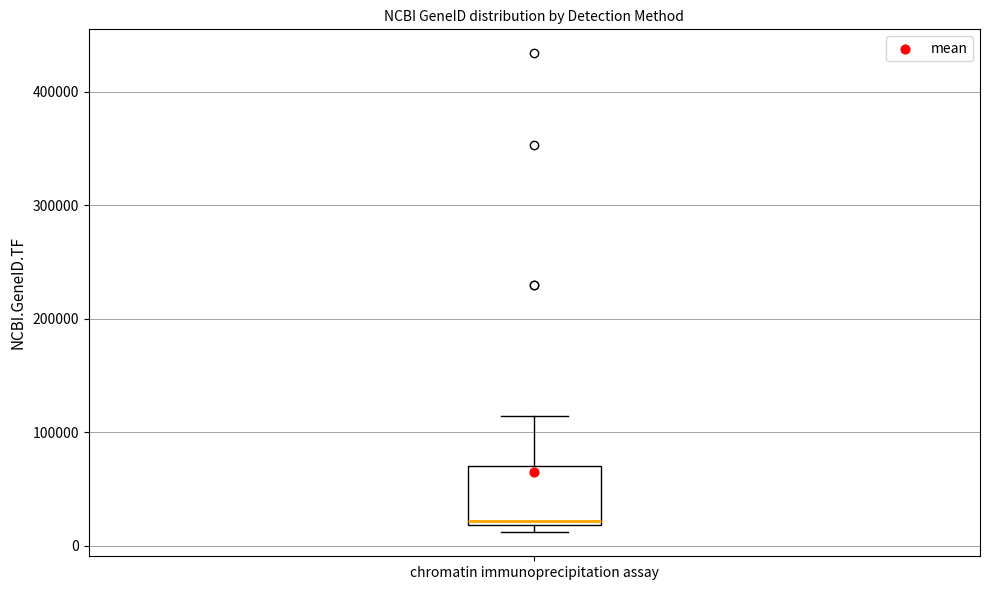

Transcribe this box plot: give where the median line is, the range the box spans, and where the two whiskers end, as read against the y-axis. The values are not printed on the chart, so give them approximately, as read against the axis.

median 20000 (just above the box's lower edge), box 20000 to 70000, whiskers 10000 to 110000